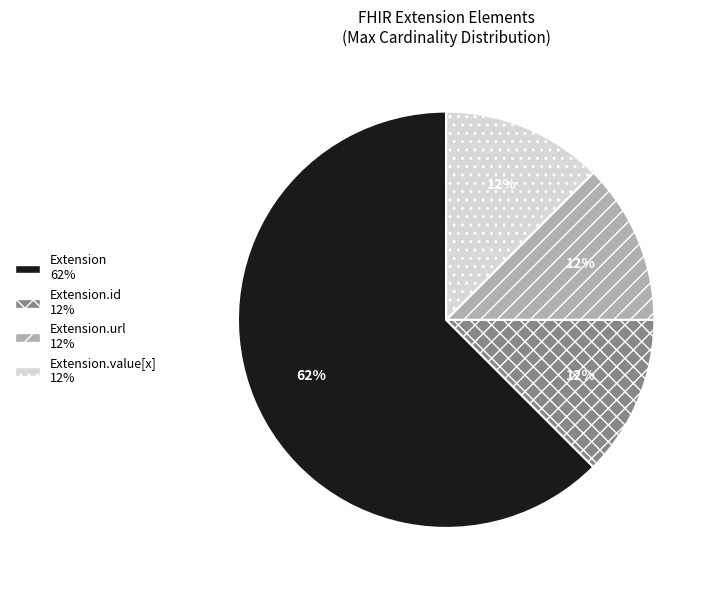

Is there any slice that represents more than half of the pie?

Yes